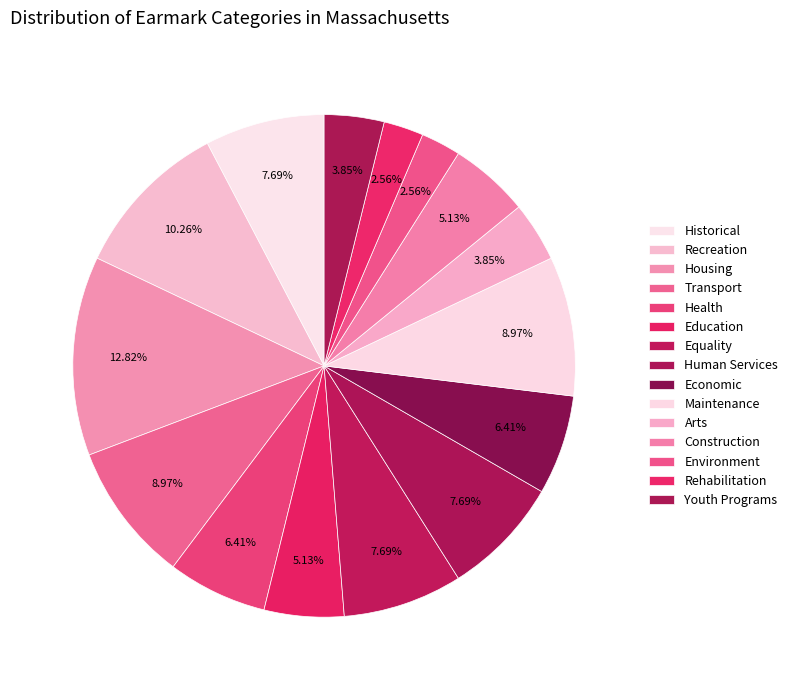

To the nearest percent, what is the average slice percentage?

7%